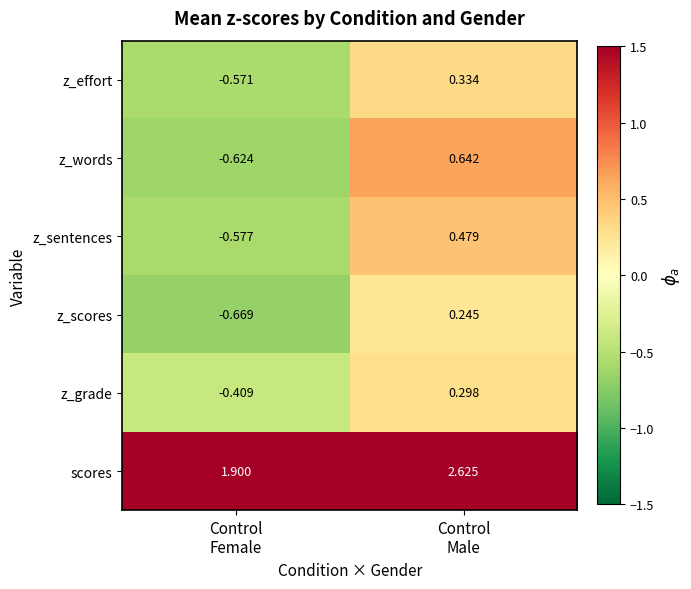

Which series has the largest range (max minus min)?

z_words